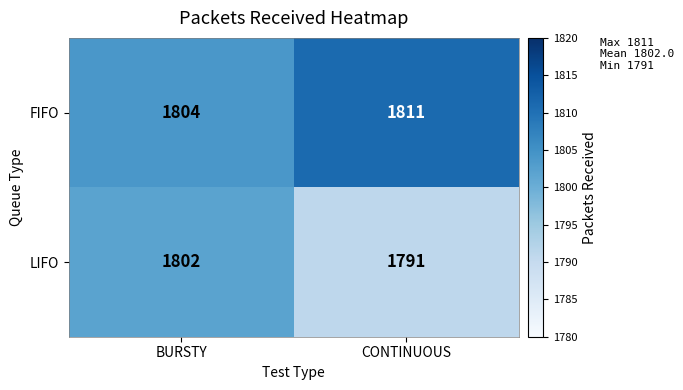

Read the FIFO value at BURSTY.

1804